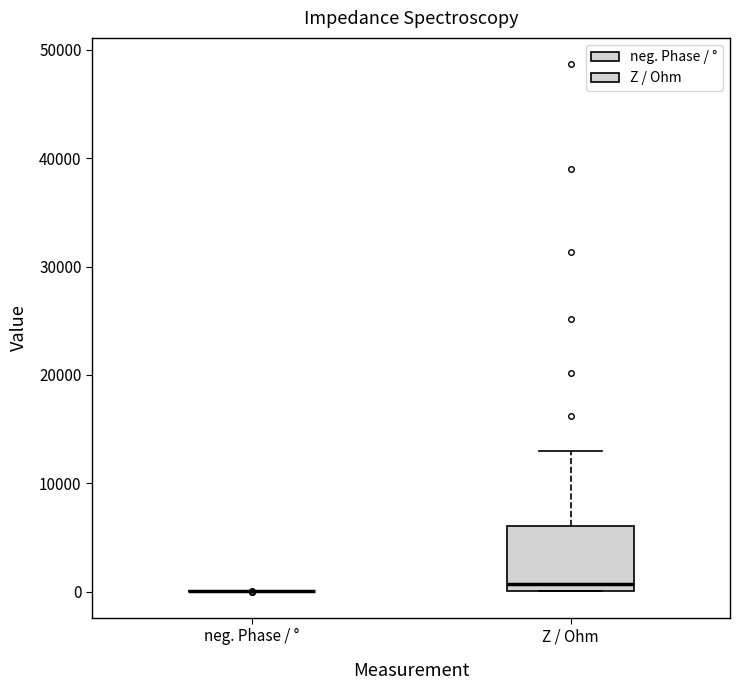

Reading left to right, transcribe this box plot: for each box, give where its median line is, the range the box spans, and where its two whiskers end, as read against the y-axis. The values are not printed on the chart, so give them approximately, as read against the axis.

neg. Phase / °: box collapsed to a line at 0, whiskers 0 to 0
Z / Ohm: median 1000, box 0 to 6000, whiskers 0 to 13000